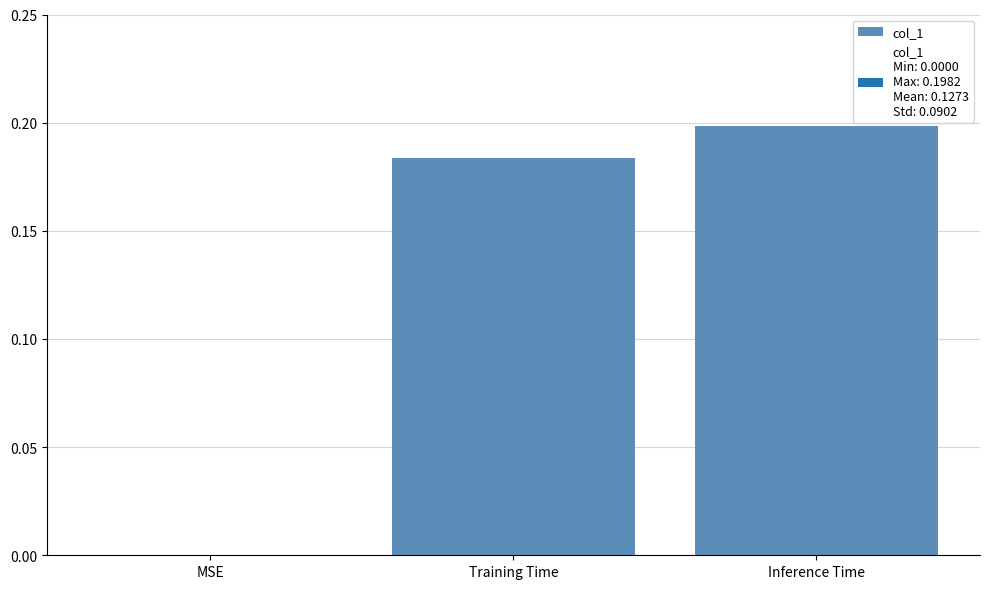

What is the sum of all values?

0.4